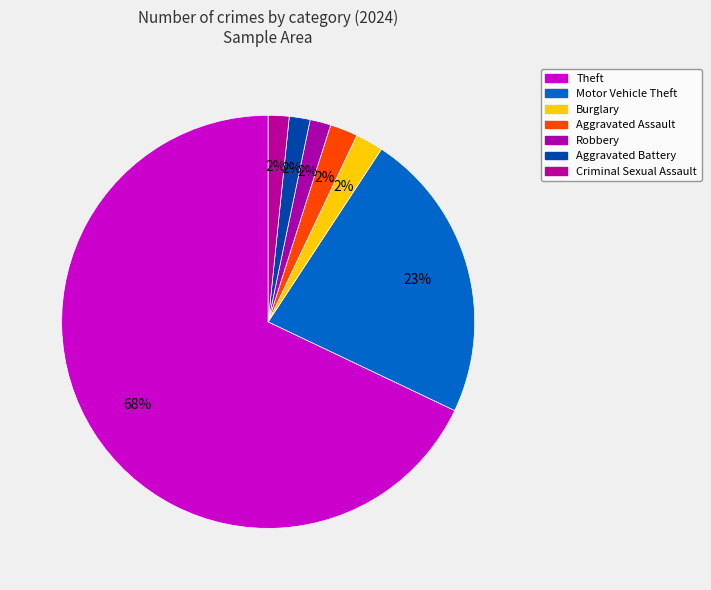

How many segments does this pie chart have?

7